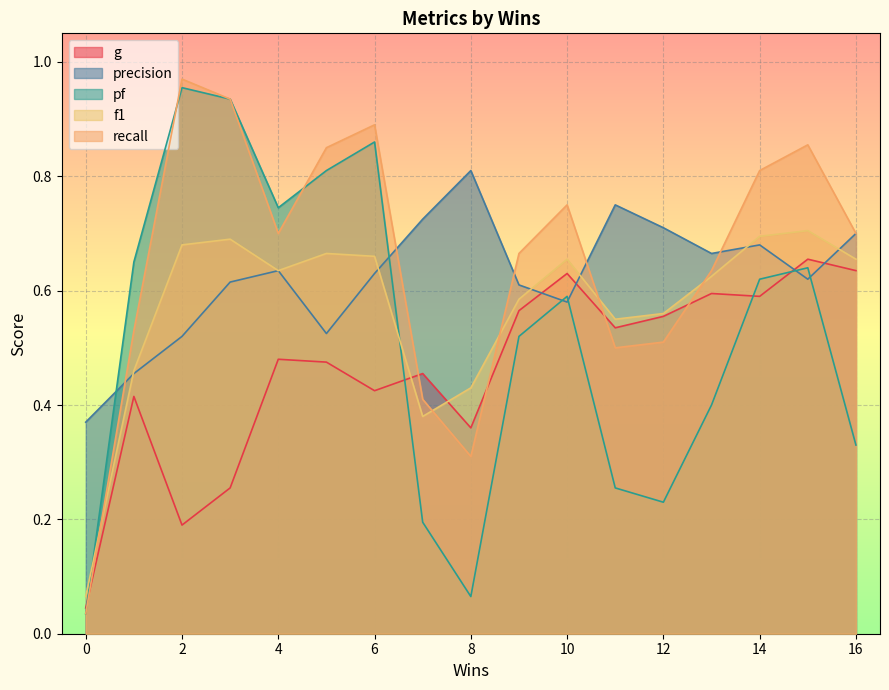

What is the difference between the maximum and minimum values in the recall series?

0.9